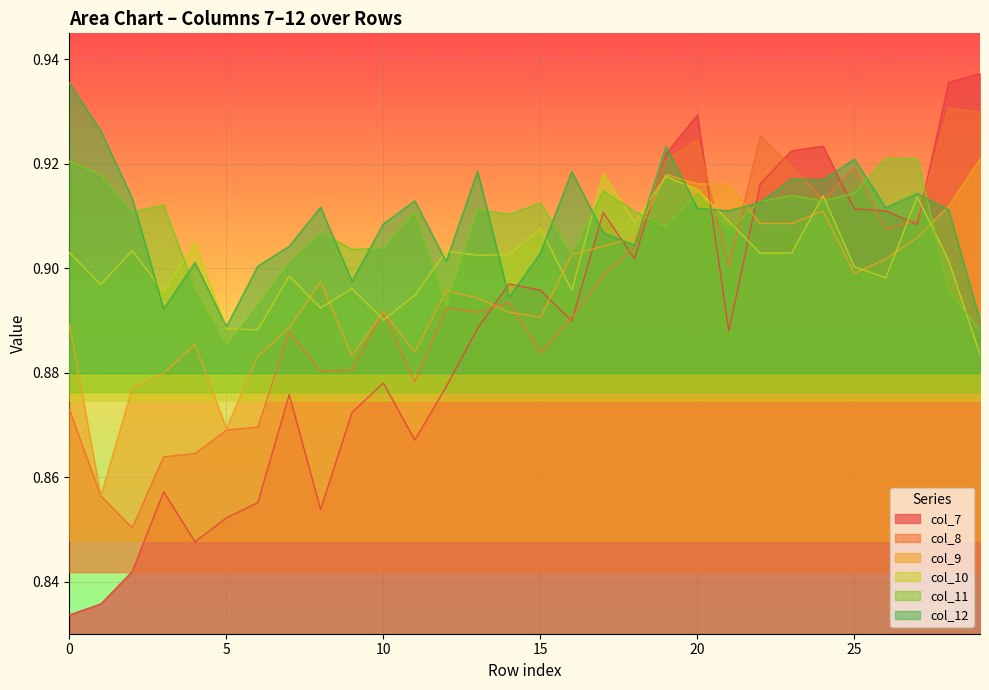

Between 18 and 27, which series saw the biggest shift?

col_11